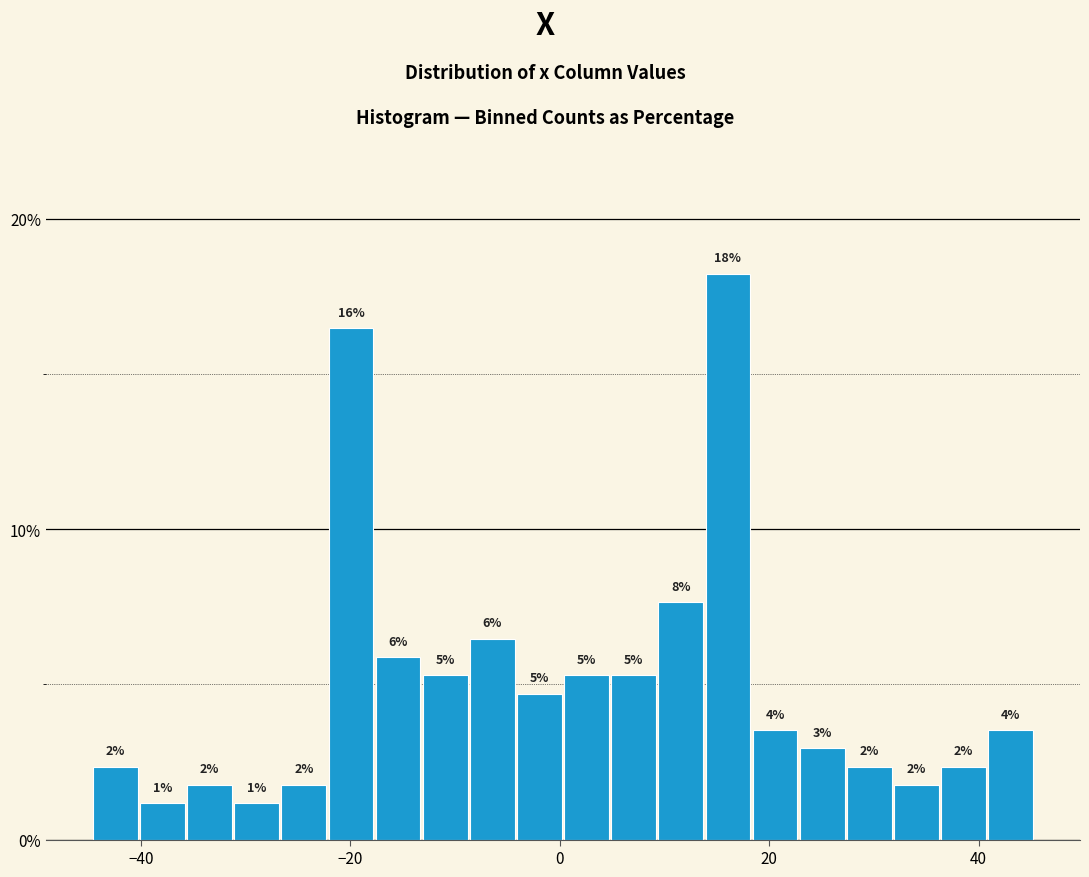

Around what value on the x-axis is the tallest bar? Give the approximate position of its centre, as read against the axis.

16